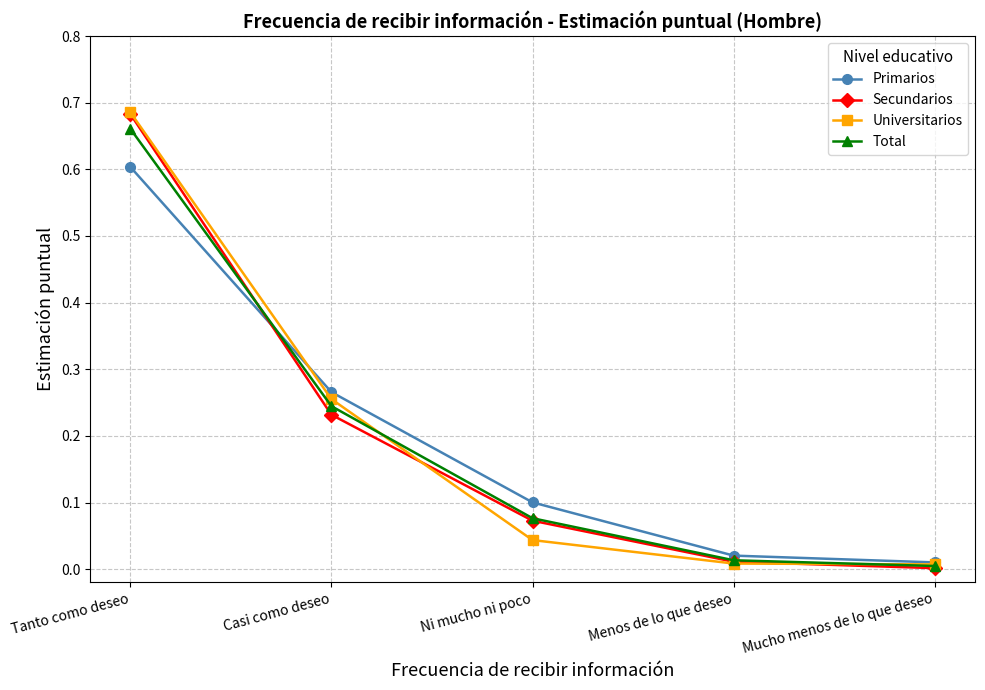

What is the label of the 5th point from the right?

Tanto como deseo